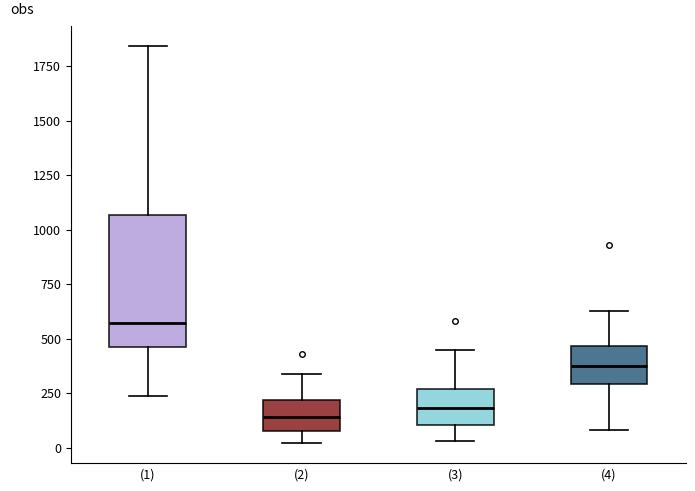

Which box is the tallest, from its lower edge to its upper edge?

(1)